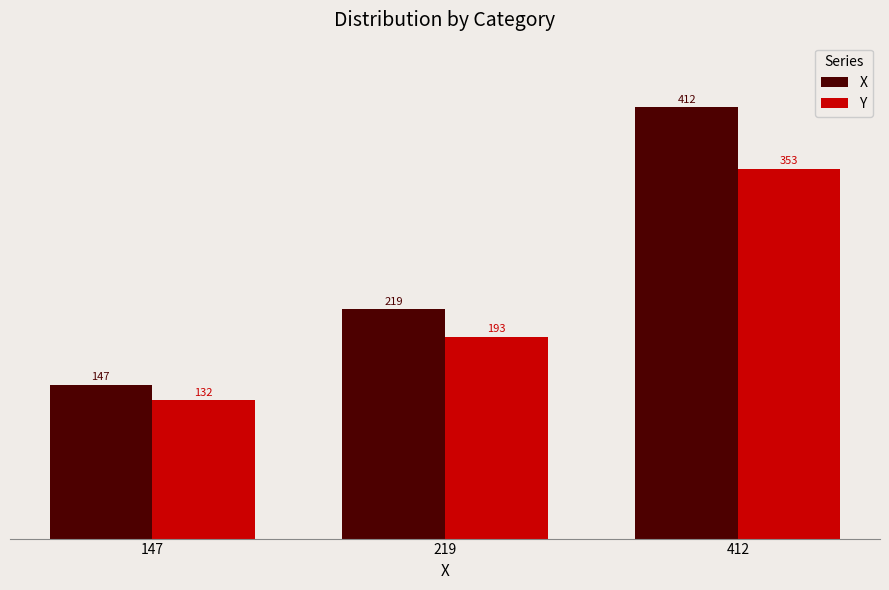

What is the difference between the second highest and minimum values in the X series?

72